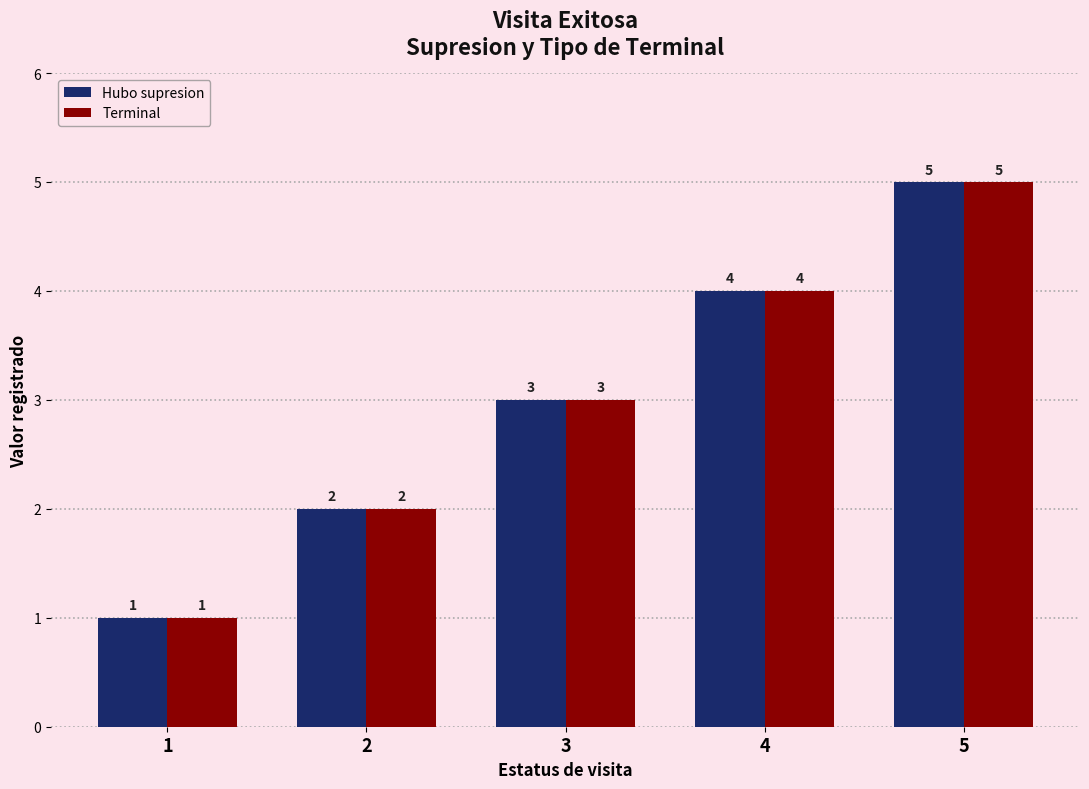

The value of Terminal at 3 is 2. True or false?

False